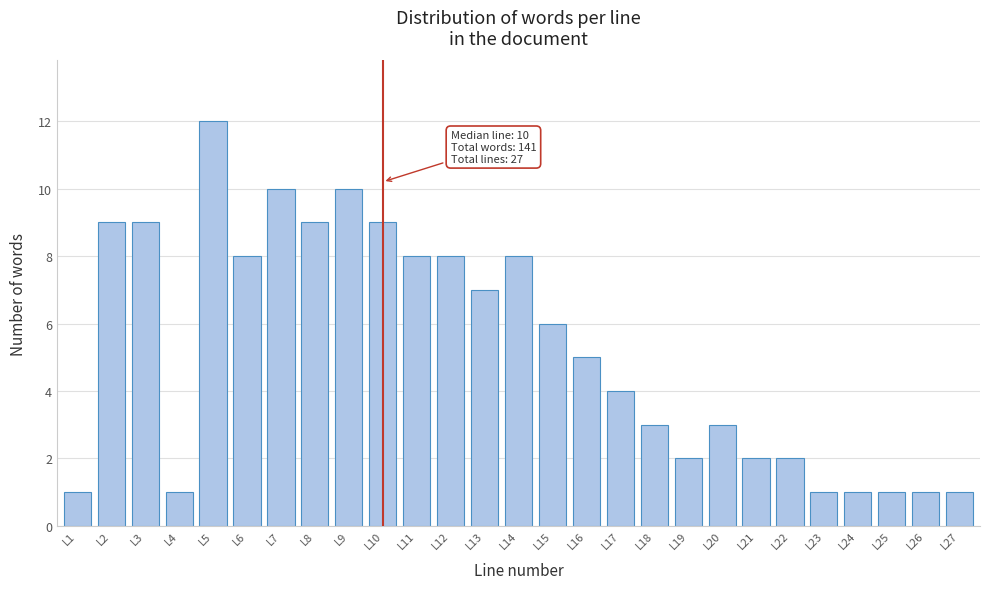

Reading left to right, extract all data points from this chart.

1	9	9	1	12	8	10	9	10	9	8	8	7	8	6	5	4	3	2	3	2	2	1	1	1	1	1